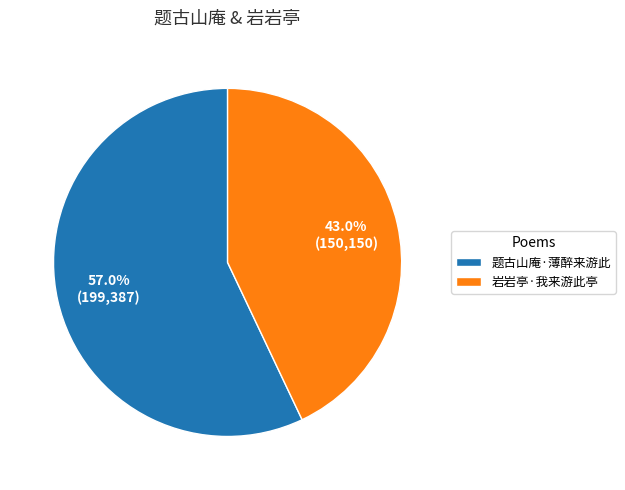

To the nearest percent, what is the combined percentage of 岩岩亭·我来游此亭 and 题古山庵·薄醉来游此?

100%